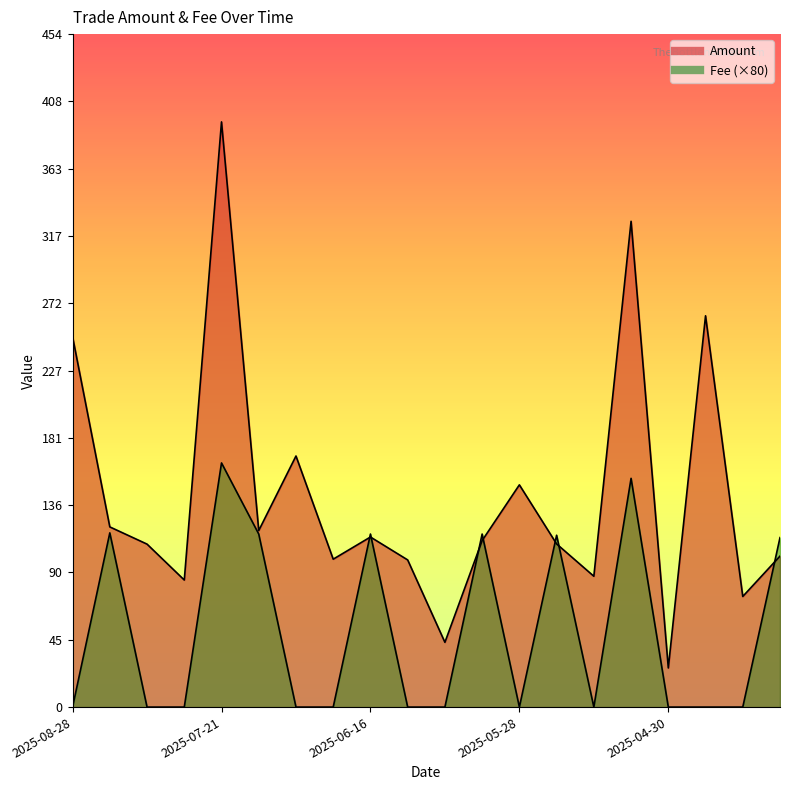

What is the sum of all Amount values?

2864.6